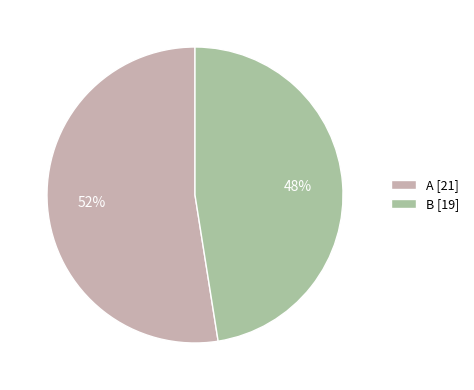

To the nearest percent, what is the average slice percentage?

50%